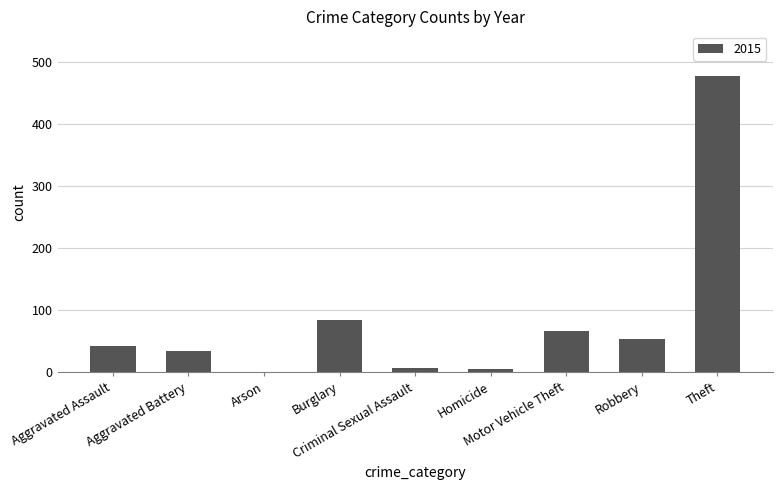

What is the greatest value displayed?

477